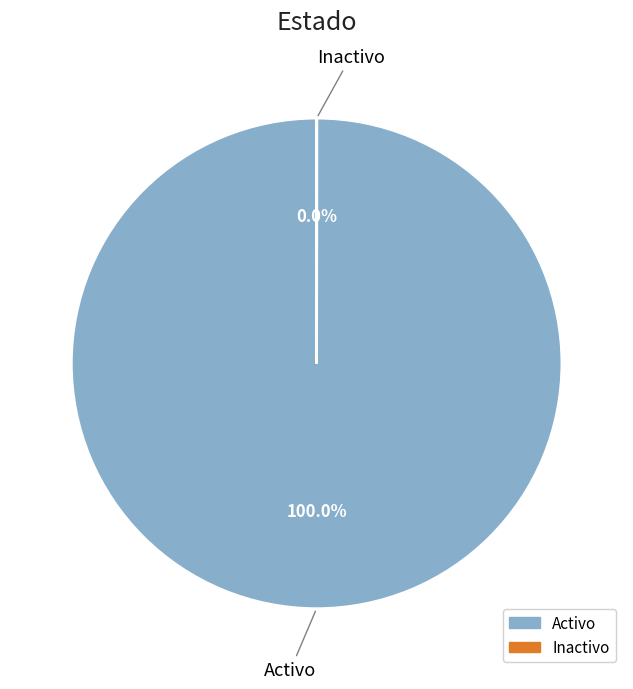

To the nearest percent, what is the difference between the largest and smallest slice percentages?

100%